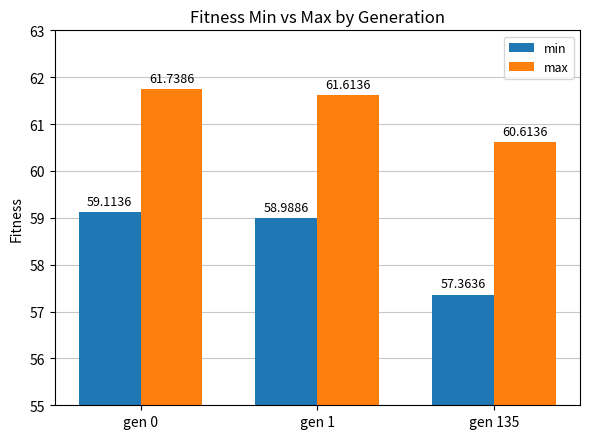

How many data points does each series have?

3